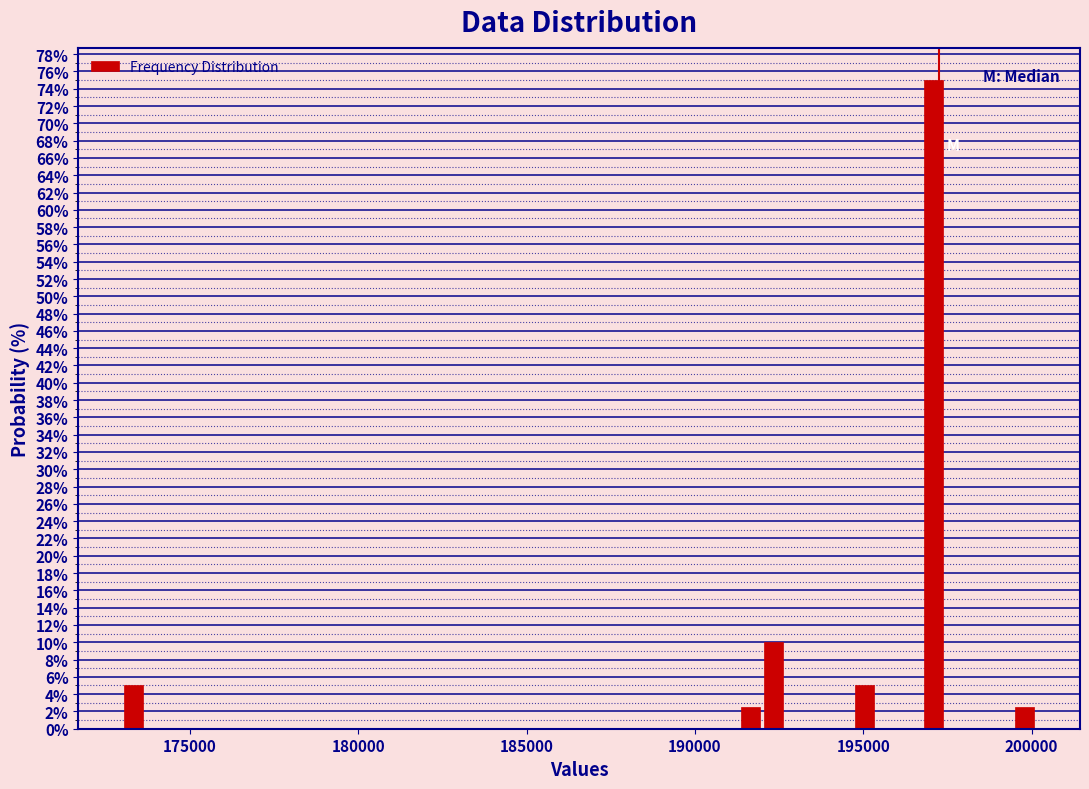

Read against the x-axis, roughly where is the centre of the tallest bar?

197000